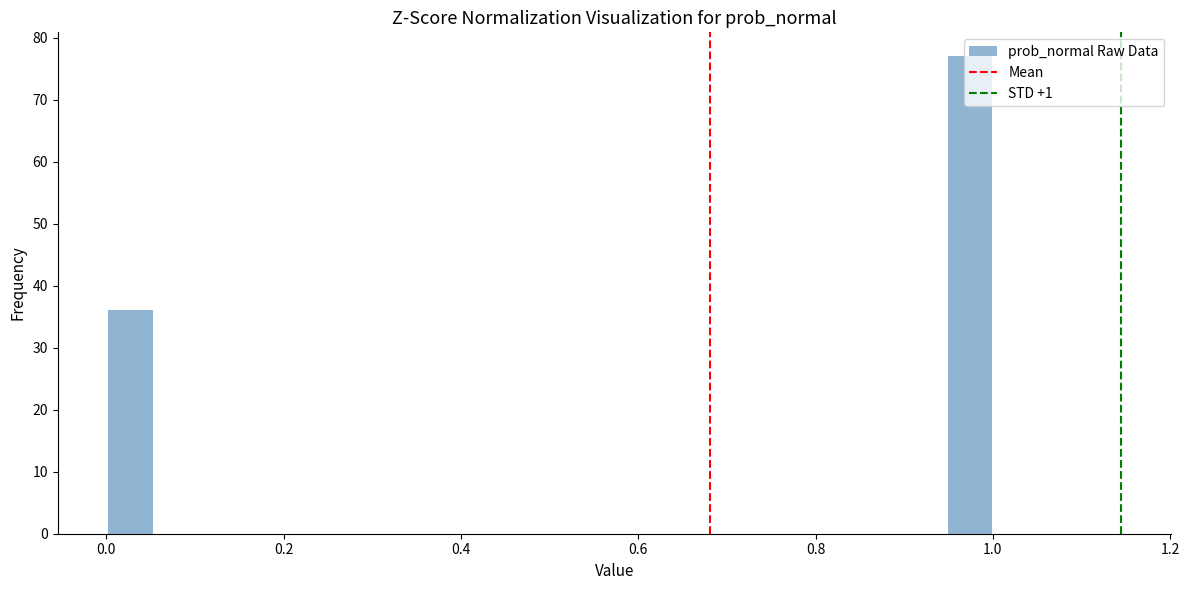

Read against the x-axis, roughly where is the centre of the tallest bar?

0.98